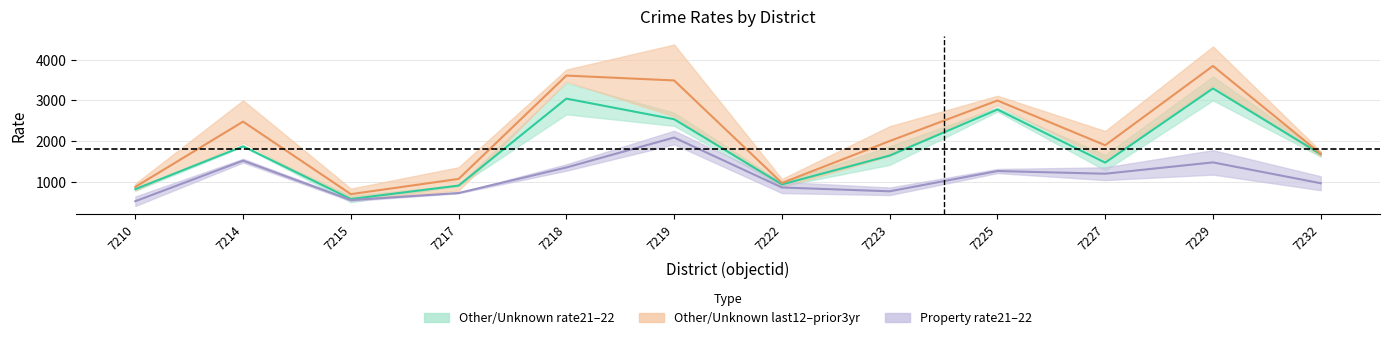

What is the average value of the Other/Unknown rate21 series?

1794.8